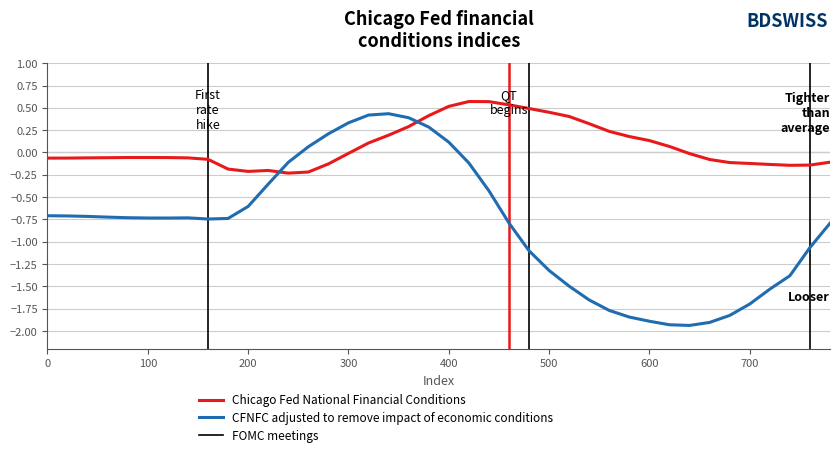

What is the value of the Chicago Fed National Financial Conditions point at the 34th from the left?

-0.1